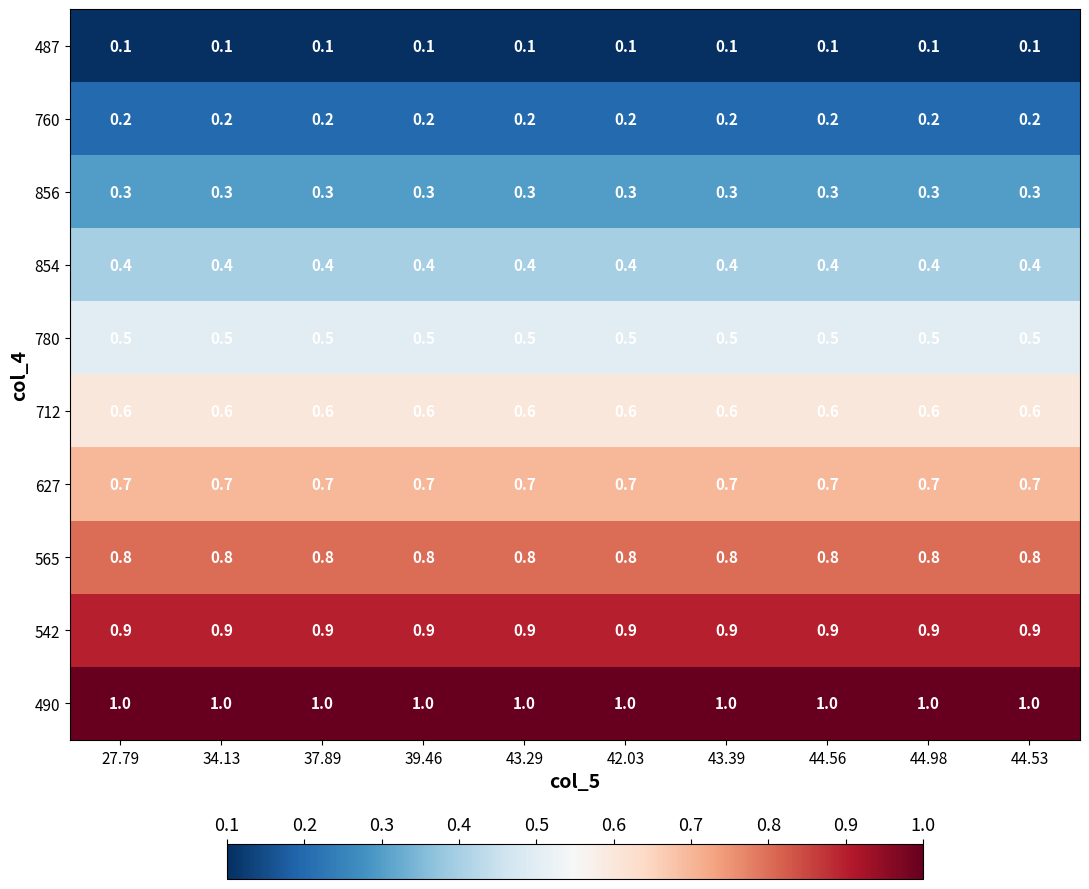

What is the total value across all series at 44.98?

5.5